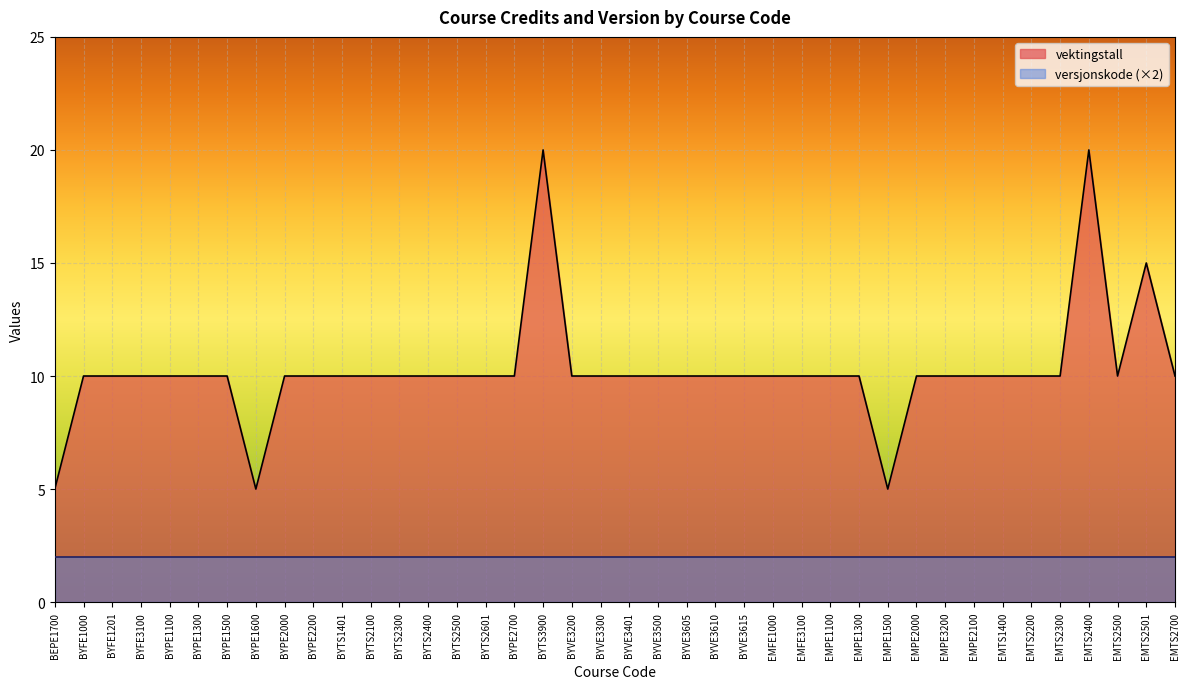

Reading right to left, extract all data points from this chart.

10	15	10	20	10	10	10	10	10	10	5	10	10	10	10	10	10	10	10	10	10	10	20	10	10	10	10	10	10	10	10	10	5	10	10	10	10	10	10	5